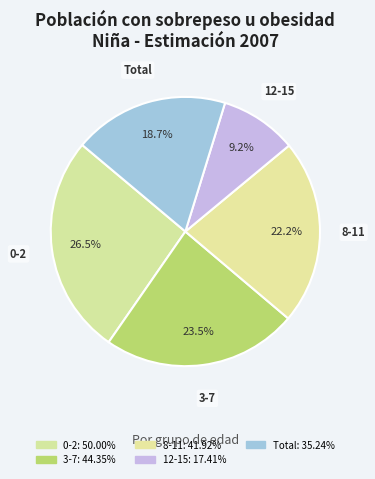

To the nearest percent, what portion does Total represent?

19%